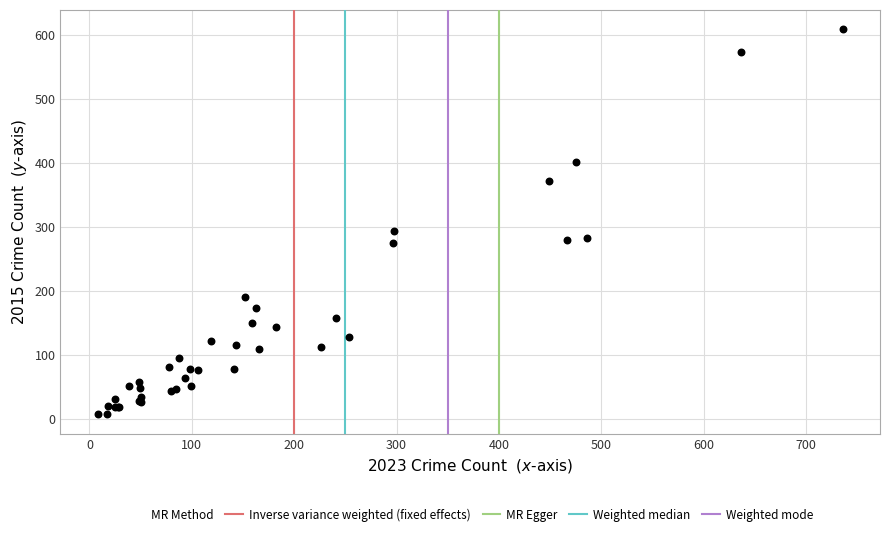

What Y value in the scatter plot is closest to 308?

294